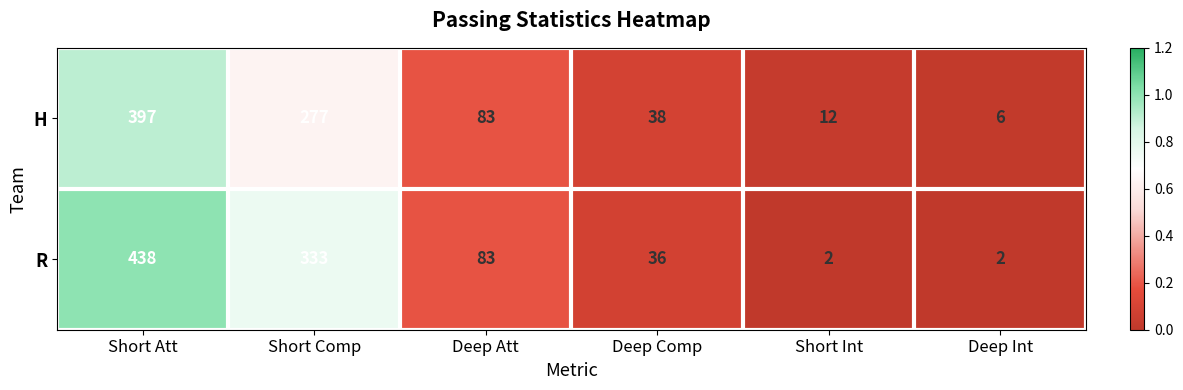

Which series has the largest total across all categories?

R